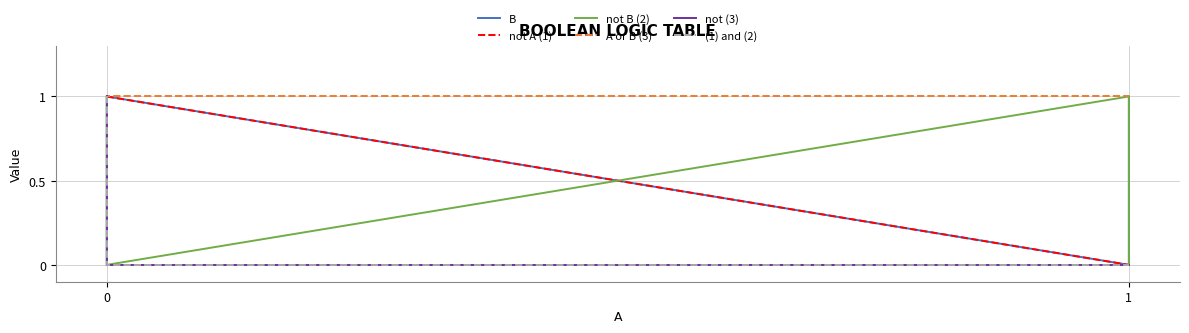

Rank the series at 1 from highest to lowest value.

not B (2), A or B (3), B, not A (1), not (3), (1) and (2)